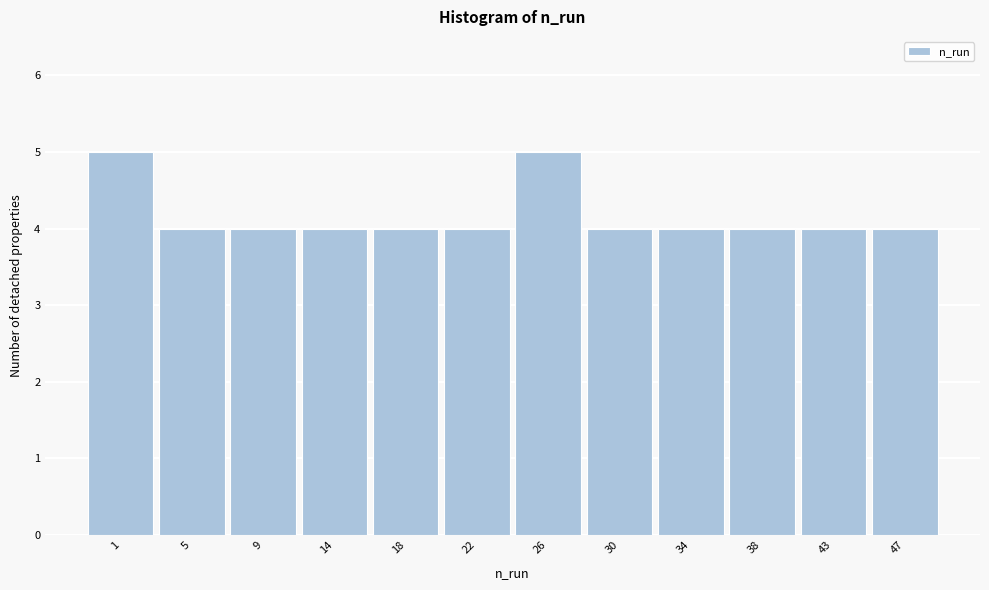

Reading left to right, what are all the values shown in this chart?

5	4	4	4	4	4	5	4	4	4	4	4